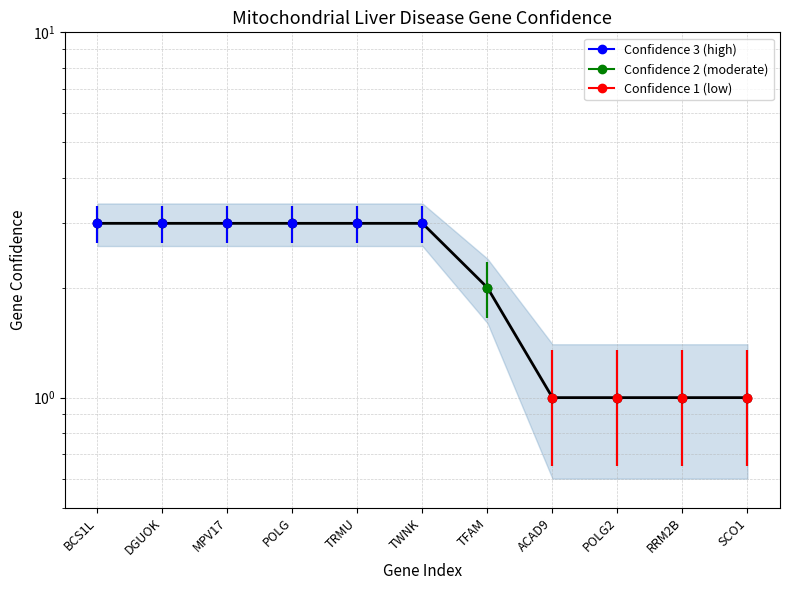

At which label is the value closest to 2?

TFAM